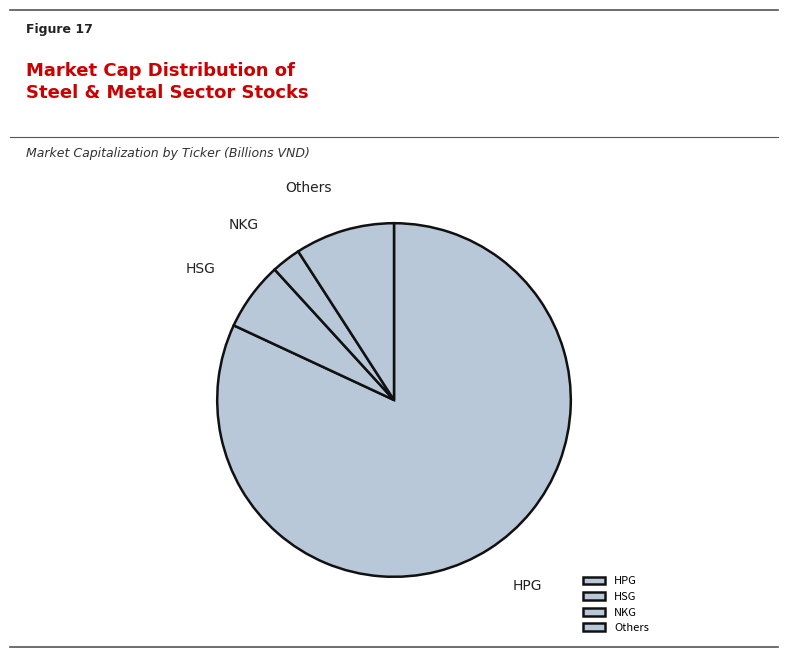

How many segments does this pie chart have?

4